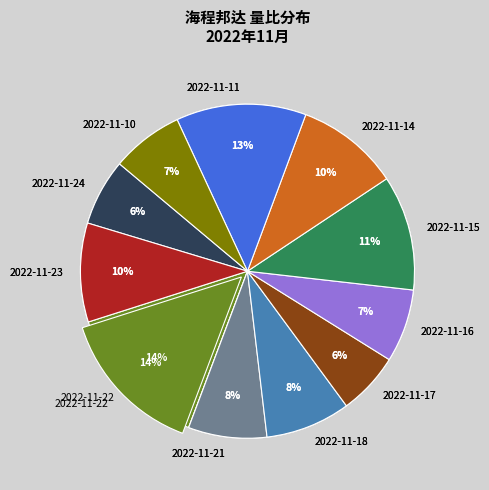

Which slice is the smallest?

2022-11-17